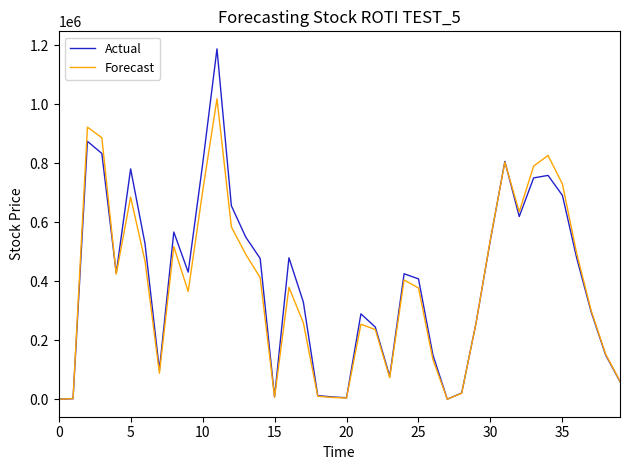

How many values in the Forecast series are below 379000?

20